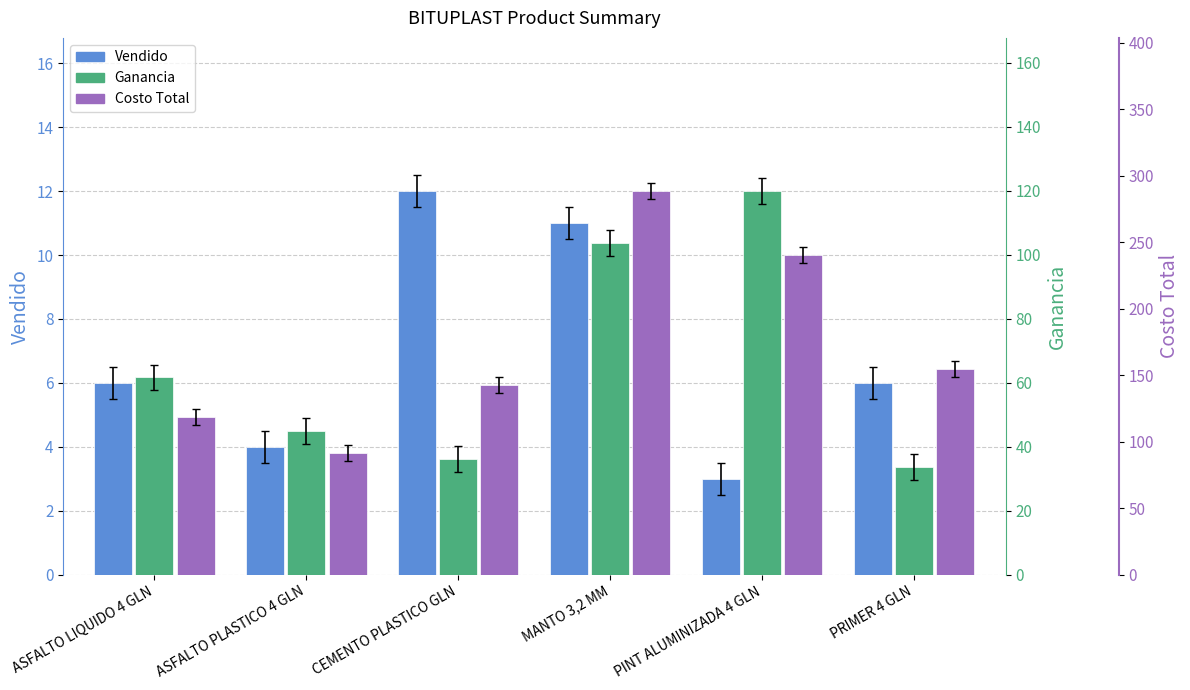

At which label does Ganancia reach its minimum?

PRIMER 4 GLN